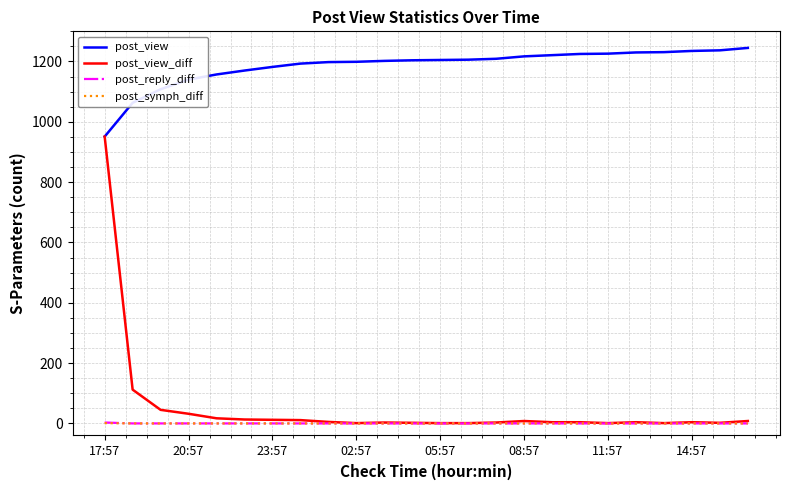

Which series has the widest spread of values?

post_view_diff